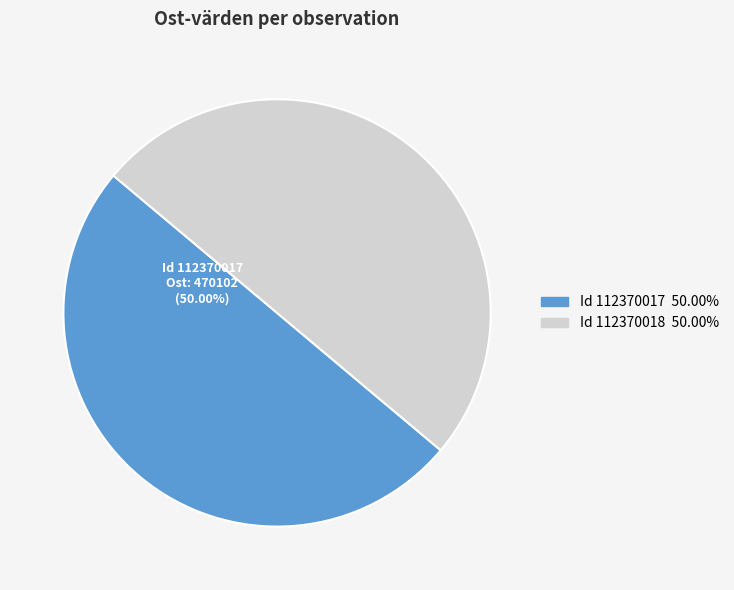

To the nearest percent, what is the average slice percentage?

50%